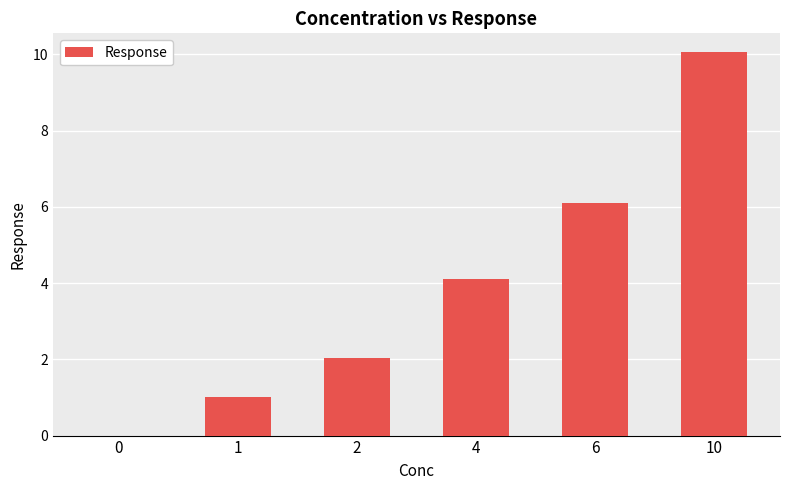

Reading left to right, what are all the values shown in this chart?

0.0	1.0	2.0	4.1	6.1	10.1